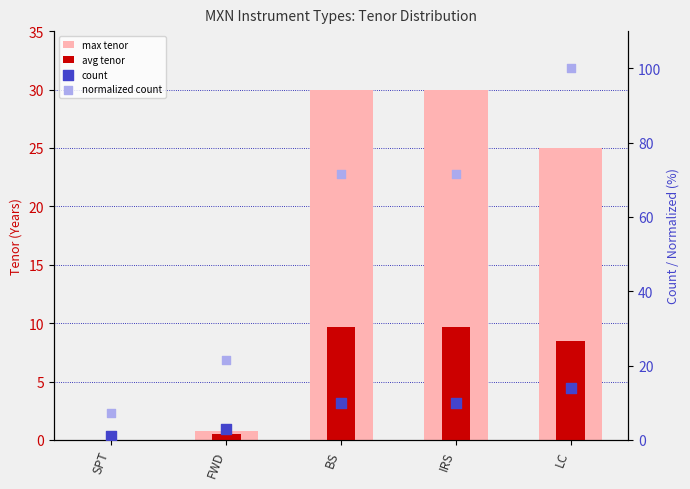

Which series has the largest total across all categories?

normalized count